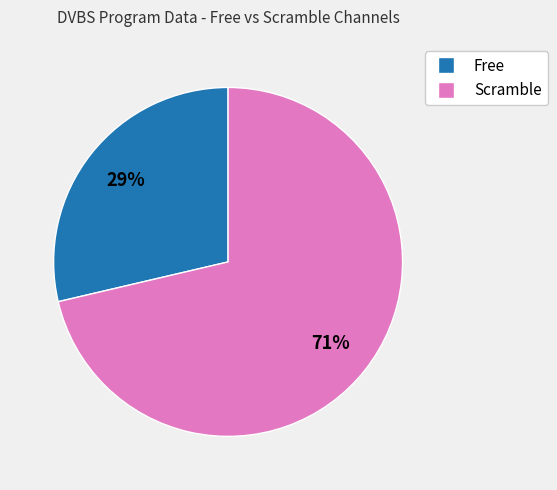

What is the smallest slice in the pie chart?

Free